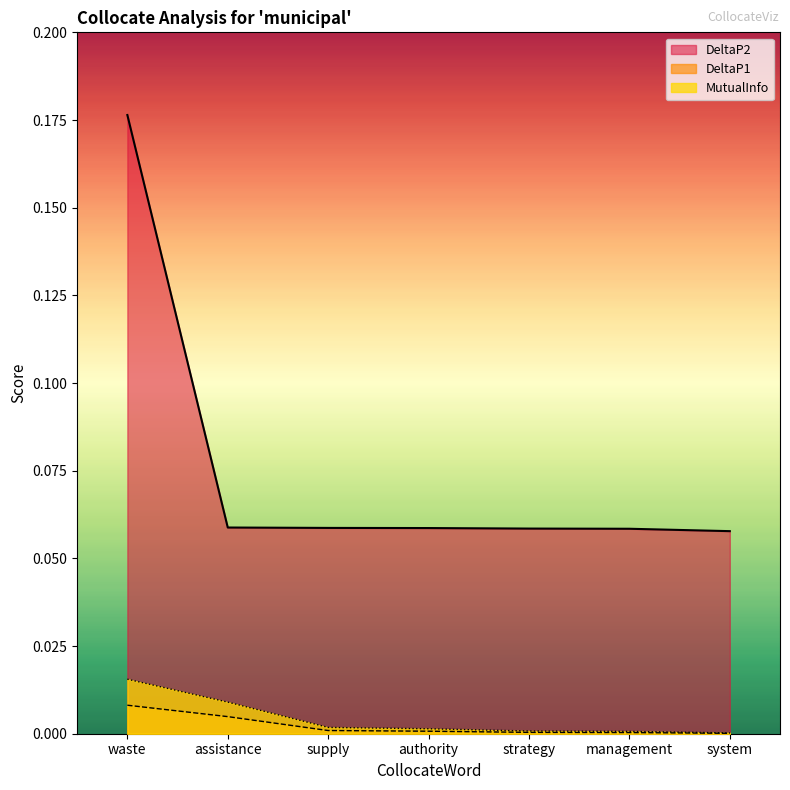

Is it true that DeltaP2 equals 0.1 at management?

False